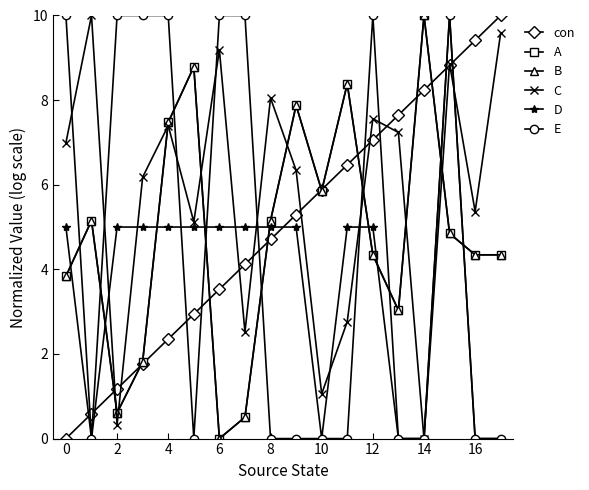

At which label does con first exceed 5?

9